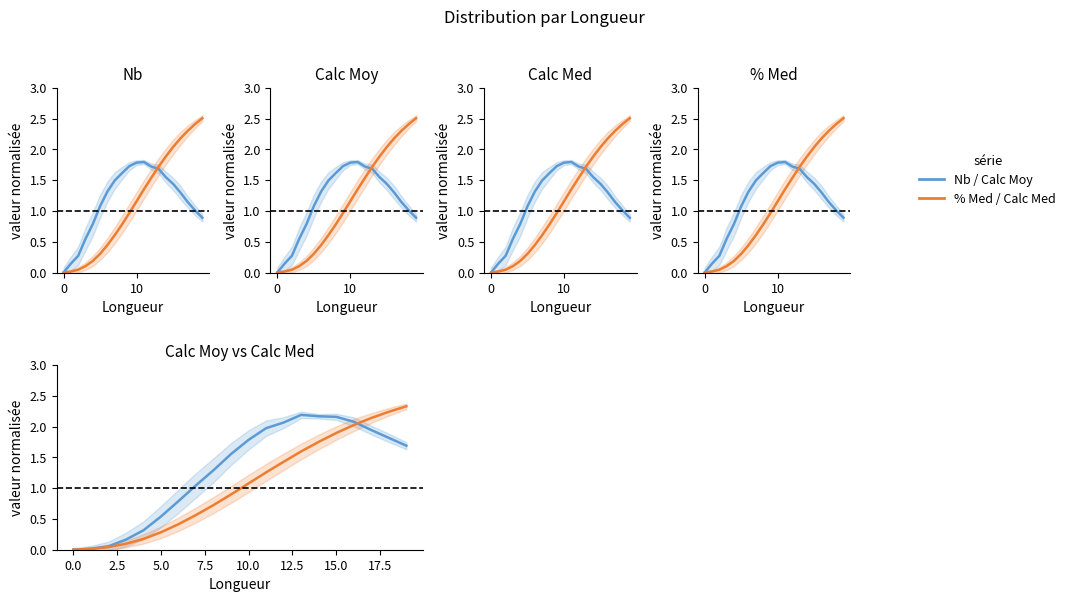

Between 15 and 18, which is larger?

15